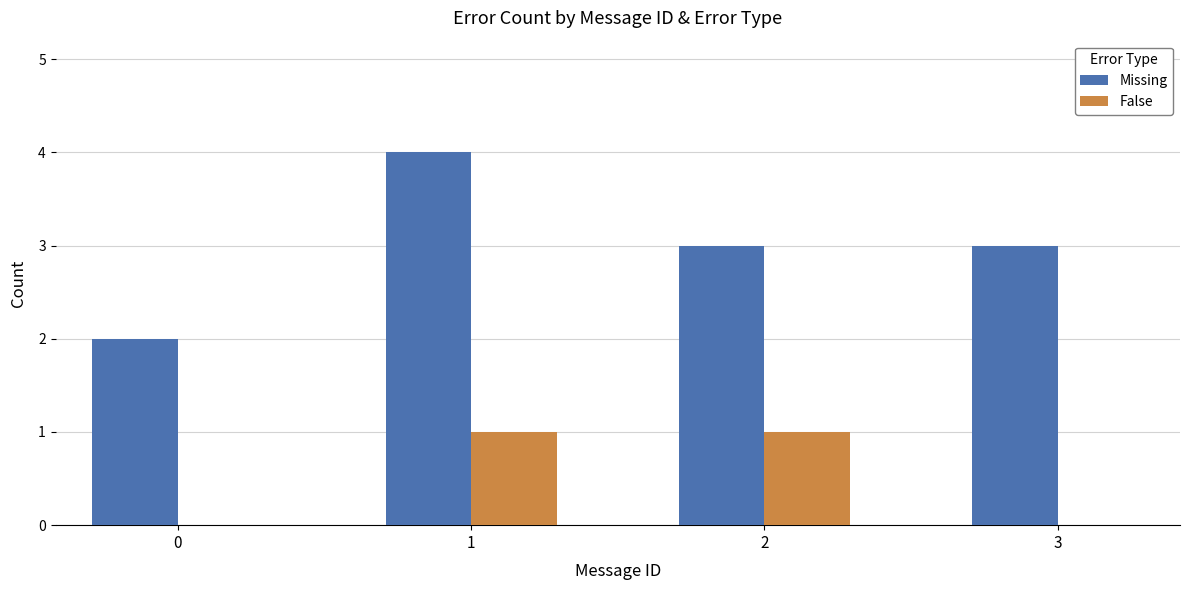

True or false: False has a value of 0 at 3.

True